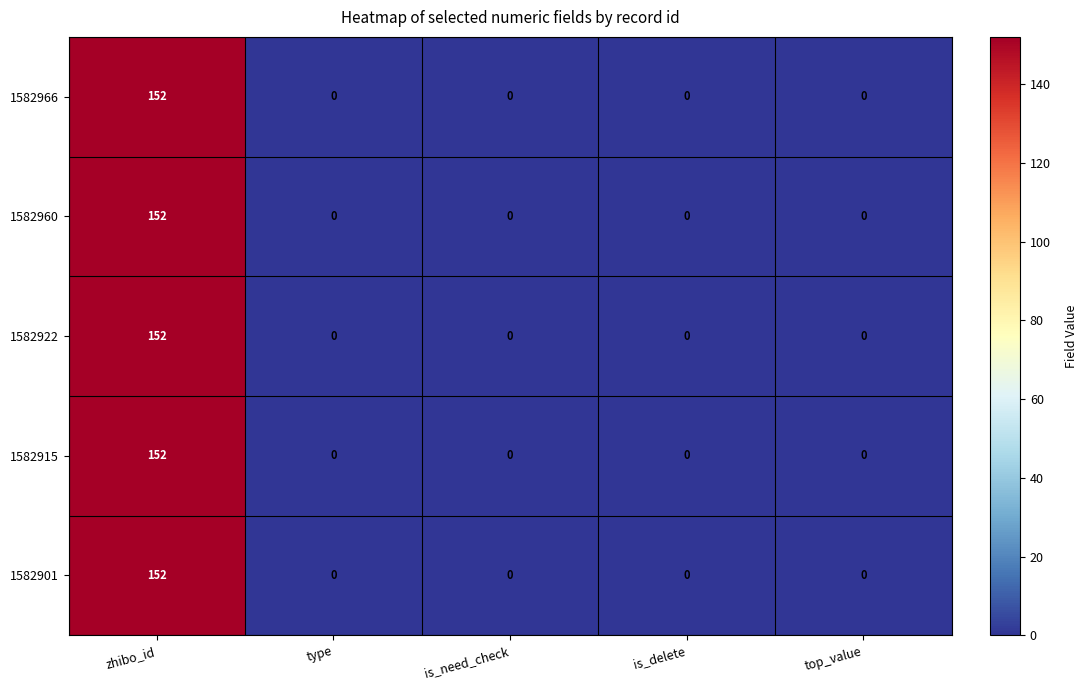

How many data points in 1582901 are above 0?

1